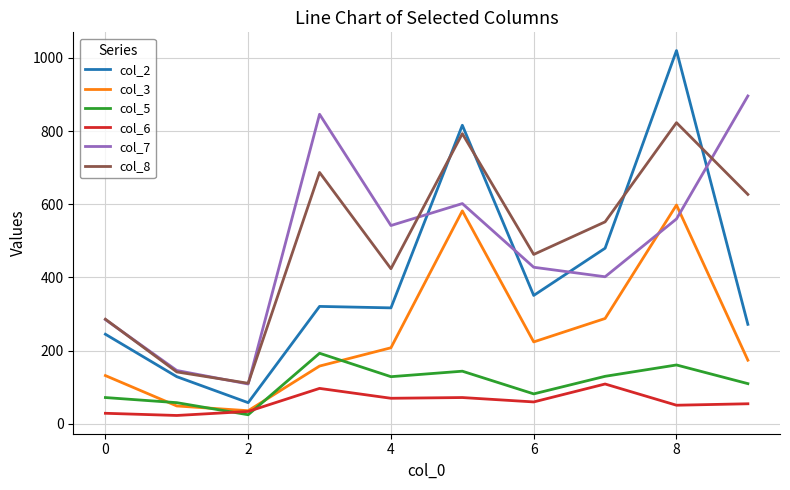

True or false: col_2 and col_6 cross at least once.

False